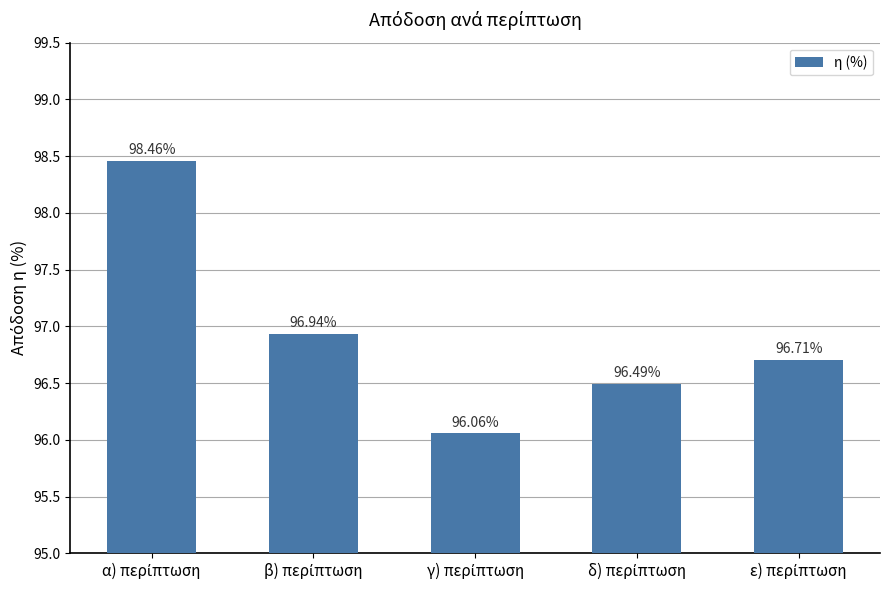

Count the number of categories in the chart.

5